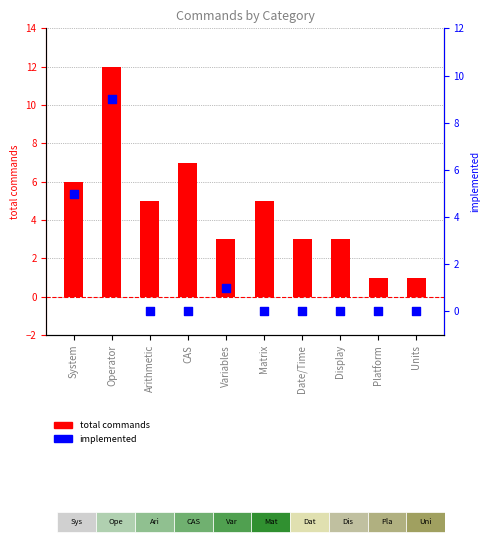

Which series has the largest total across all categories?

total commands